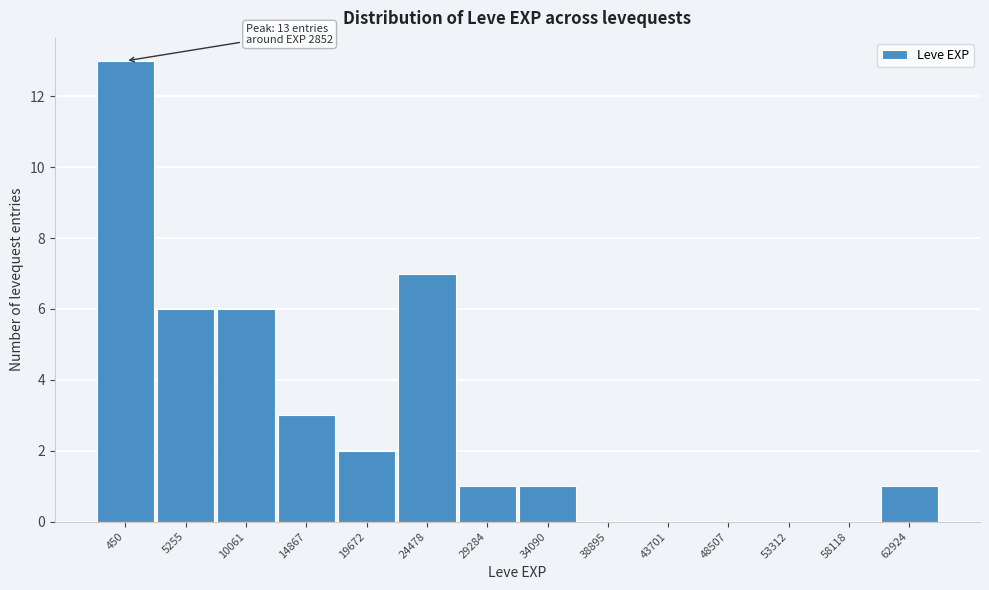

Reading right to left, transcribe all the data shown in this chart.

62924=1	58118=0	53312=0	48507=0	43701=0	38895=0	34090=1	29284=1	24478=7	19672=2	14867=3	10061=6	5255=6	450=13